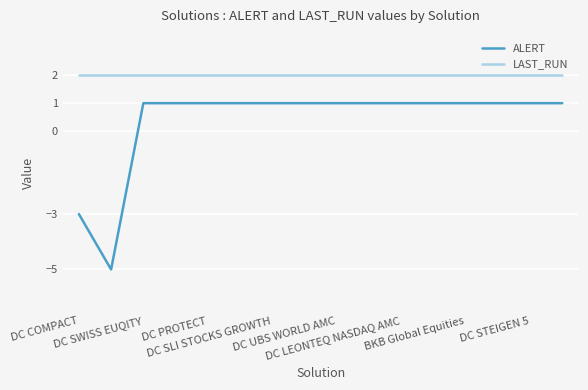

What is the minimum value for ALERT?

-5